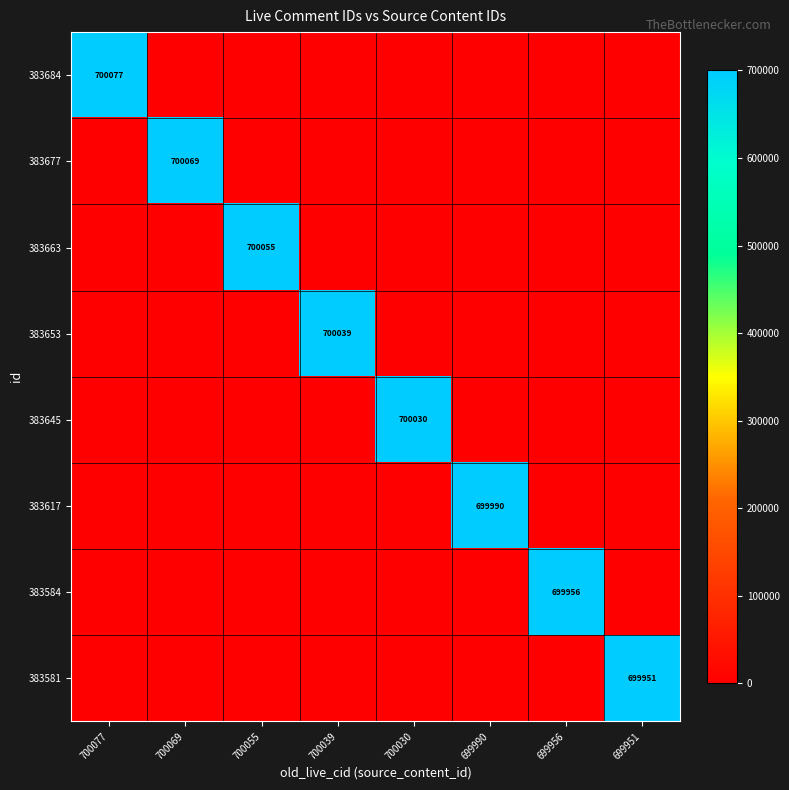

Is it true that 383584 equals 167470 at 699956?

False